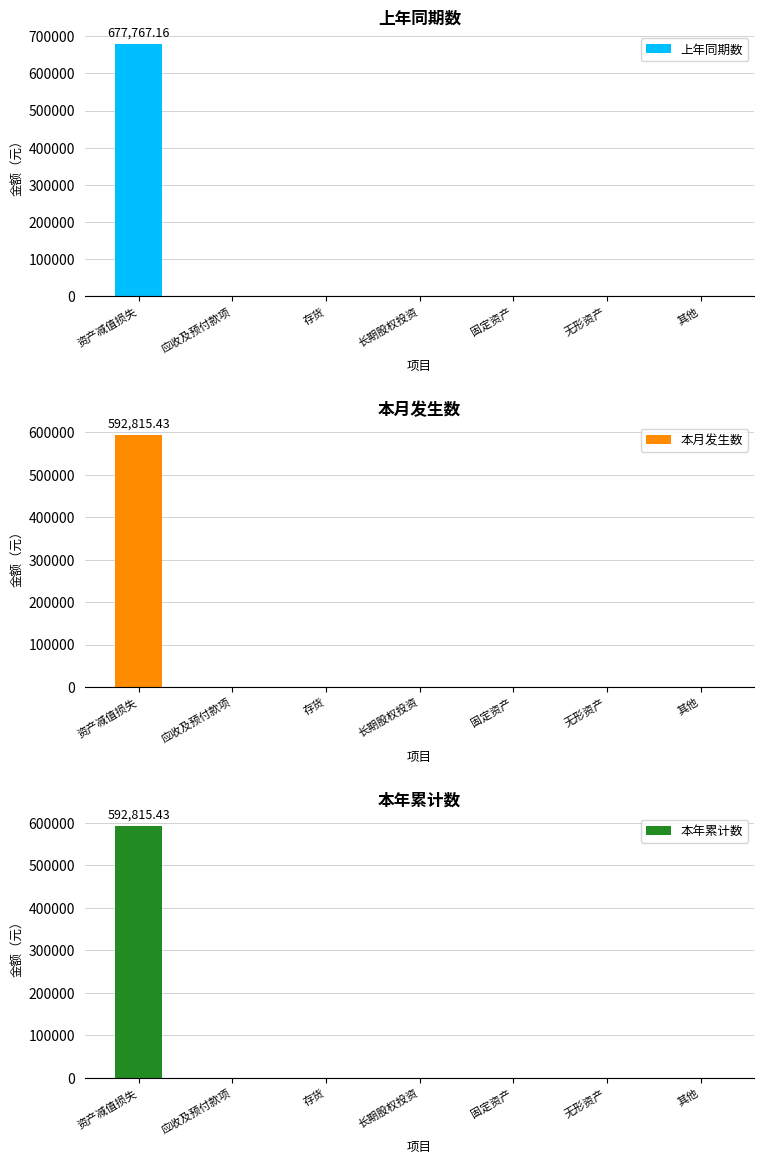

What are all the series names shown in the legend?

上年同期数, 本月发生数, 本年累计数